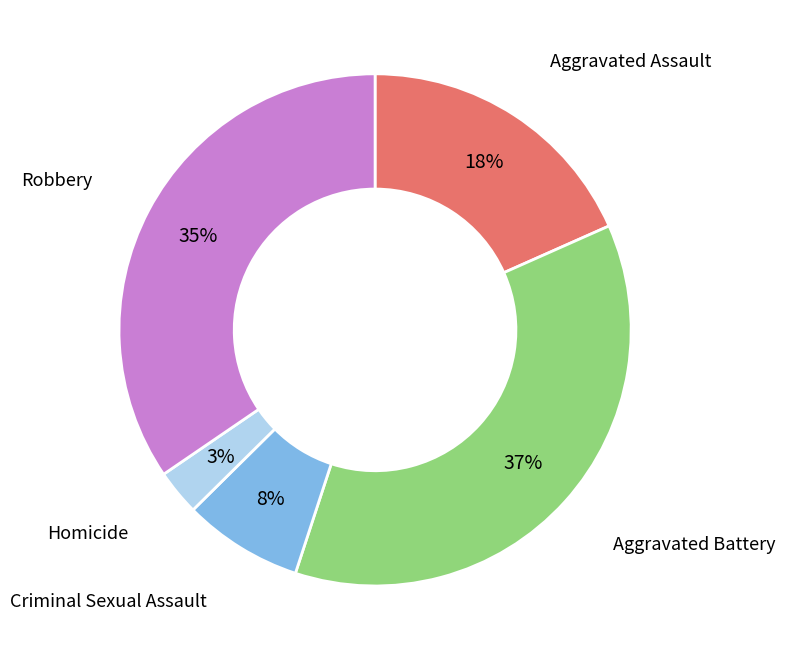

How many slices are in this pie chart?

5